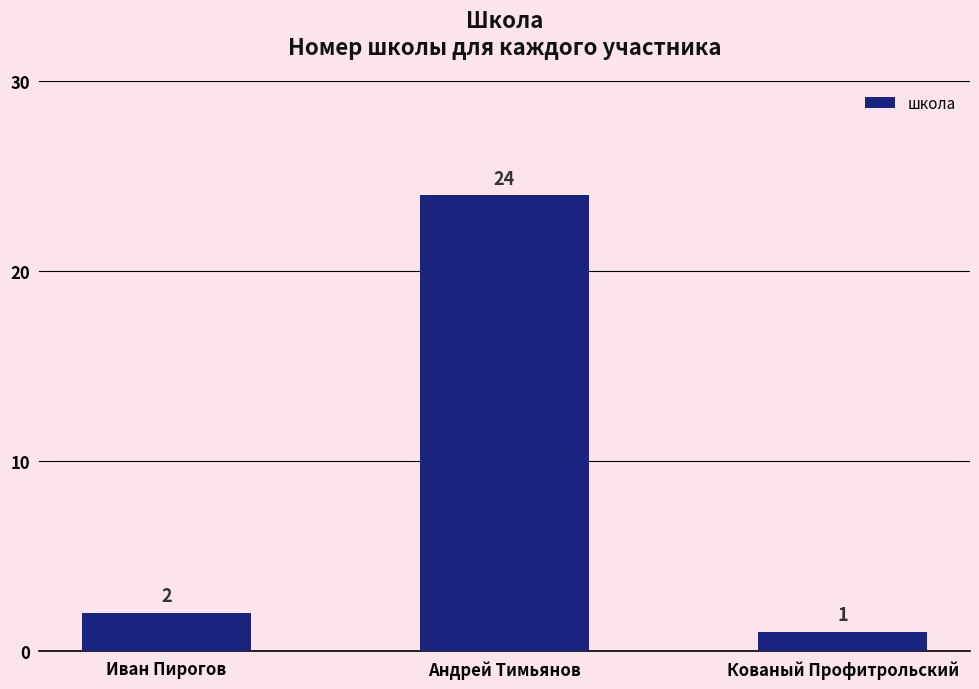

Reading left to right, extract all data points from this chart.

2	24	1